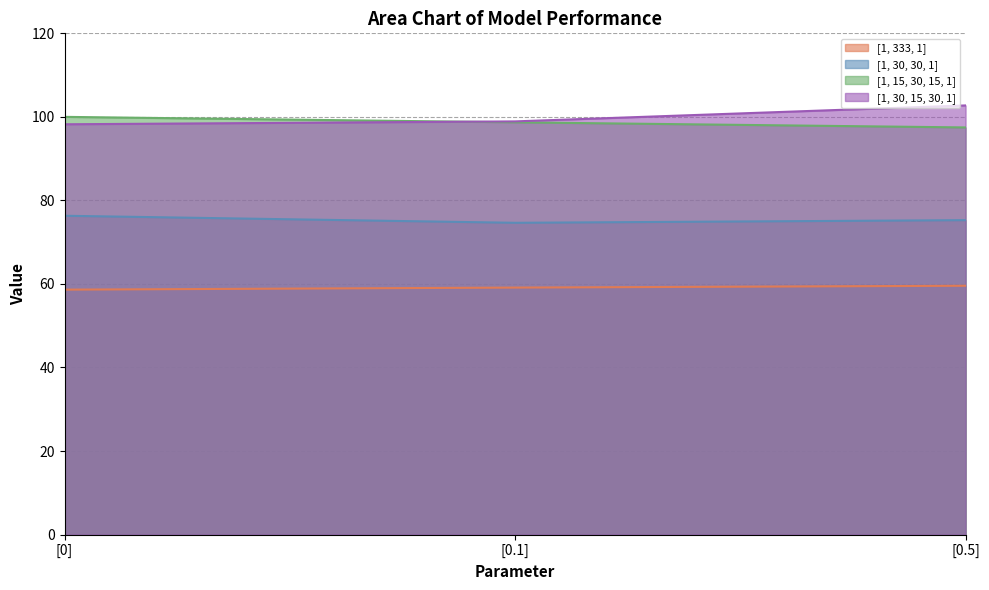

Reading left to right, transcribe all the data shown in this chart.

[1, 333, 1]: [0]=58.6	[0.1]=59.1	[0.5]=59.6
[1, 30, 30, 1]: [0]=76.3	[0.1]=74.6	[0.5]=75.3
[1, 15, 30, 15, 1]: [0]=100.0	[0.1]=98.7	[0.5]=97.5
[1, 30, 15, 30, 1]: [0]=98.2	[0.1]=98.9	[0.5]=102.7